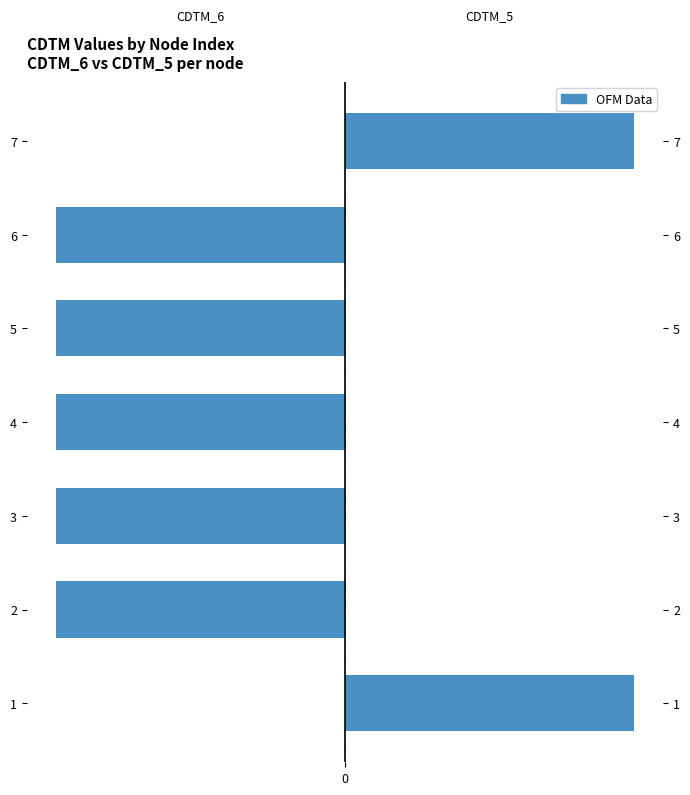

Reading left to right, what are all the values shown in this chart?

CDTM_6: 0=0	1=-1	2=-1	3=-1	4=-1	5=-1	6=0
CDTM_5: 0=1	1=0	2=0	3=0	4=0	5=0	6=1